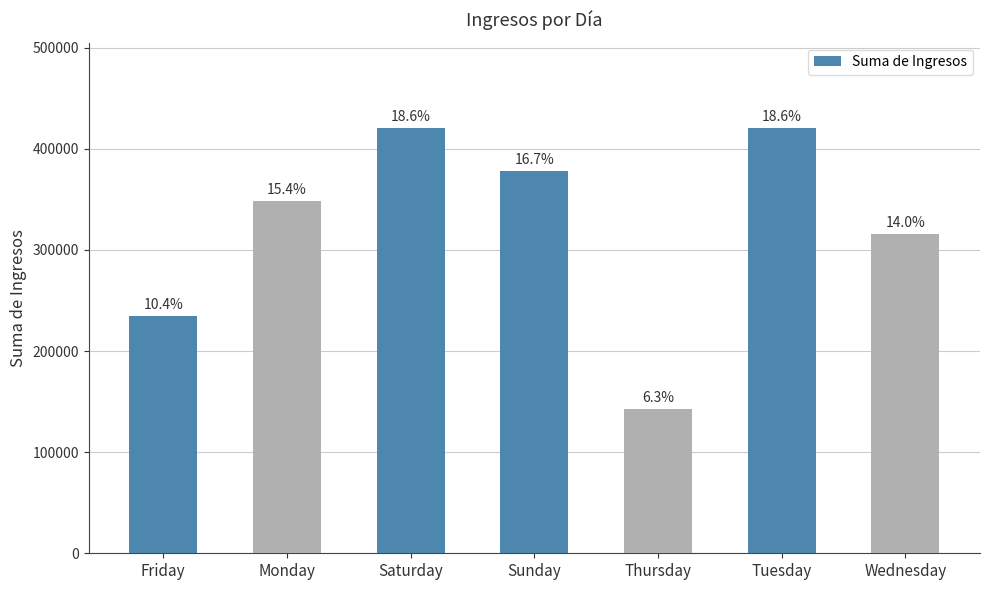

Does the chart contain any negative values?

No